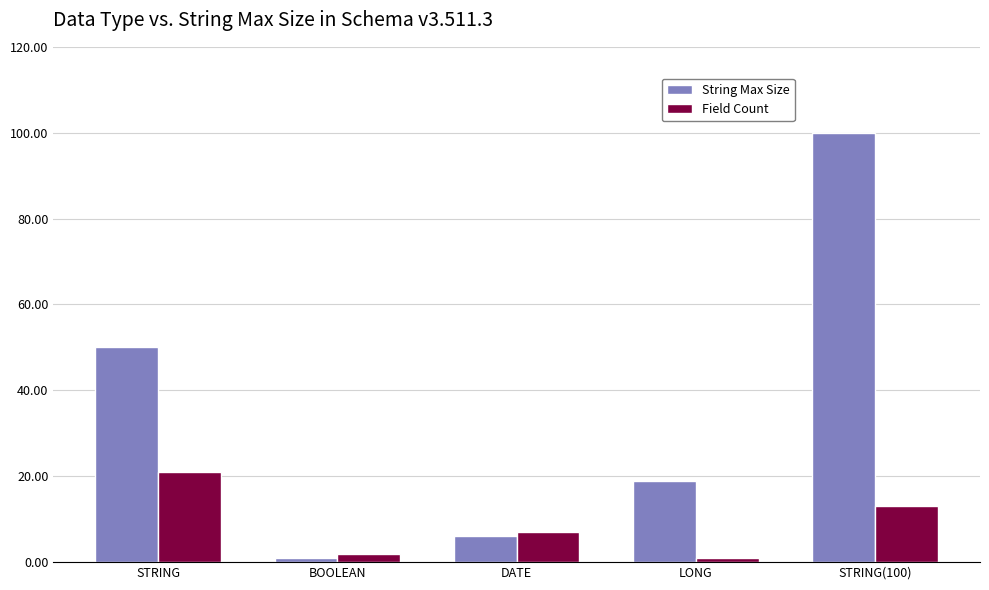

The value of String Max Size at LONG is 28. True or false?

False